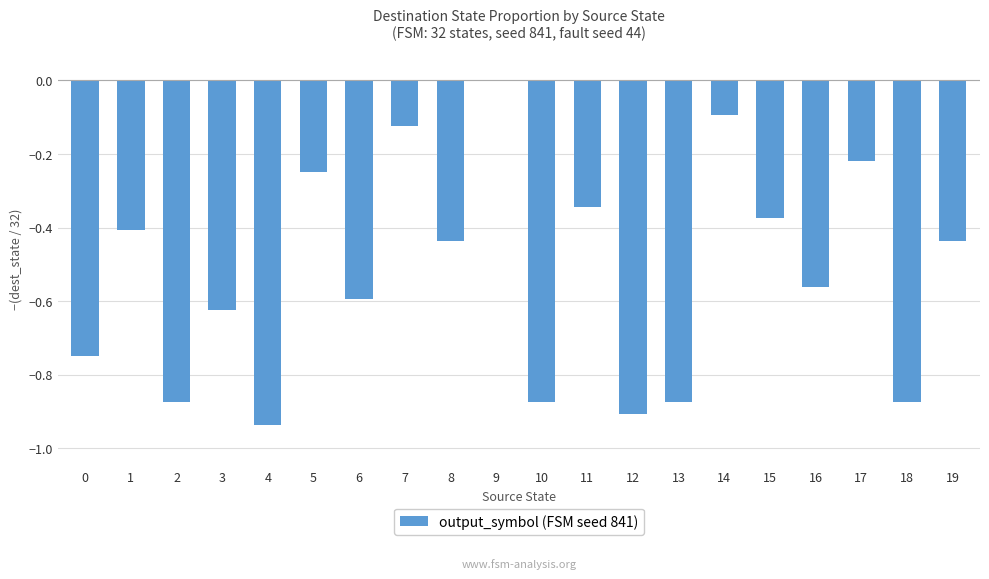

How many series are shown in this chart?

1